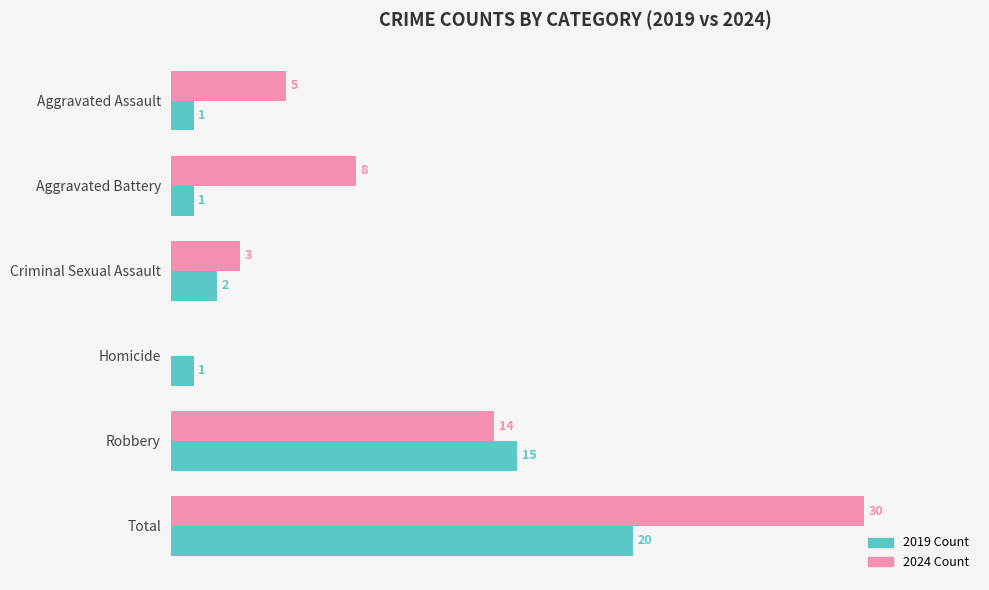

At which category is the sum across all series the highest?

Total